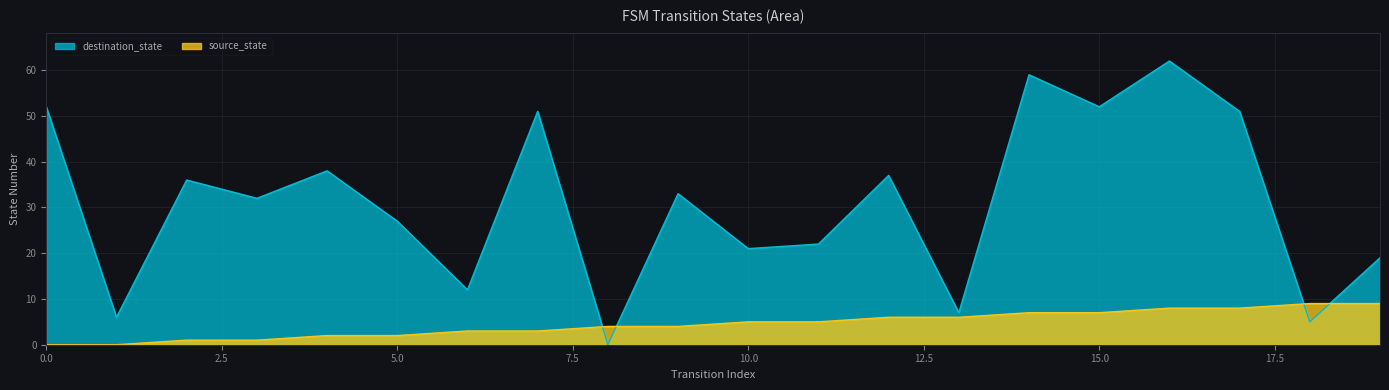

What is the total value across all series at 6?

15